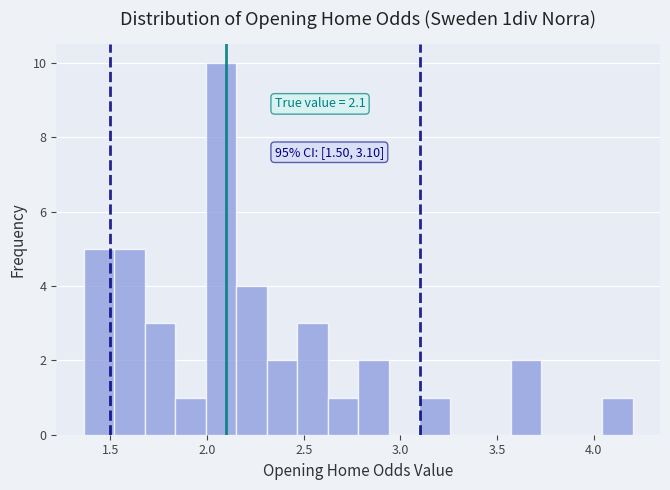

Around what value on the x-axis is the tallest bar? Give the approximate position of its centre, as read against the axis.

2.05